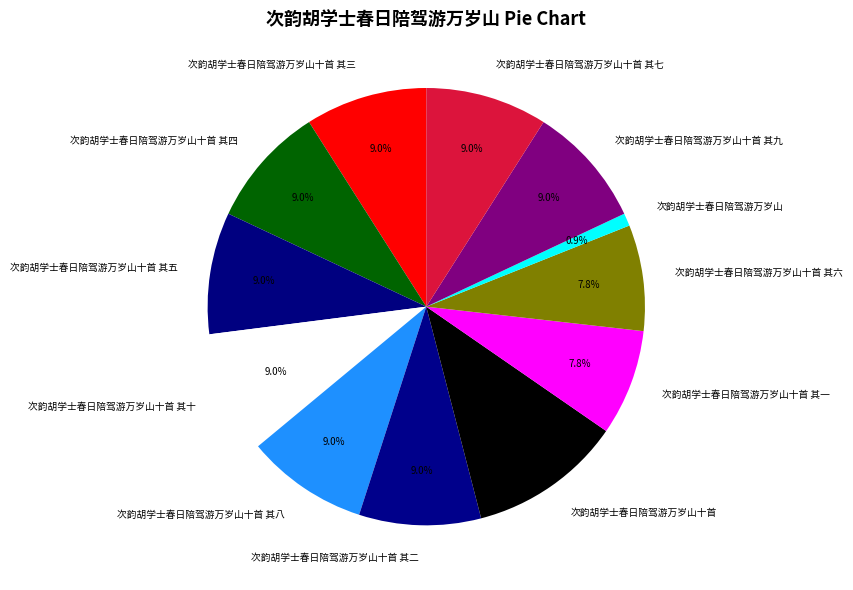

What portion of the pie excludes 次韵胡学士春日陪驾游万岁山十首 其七?

91.0%